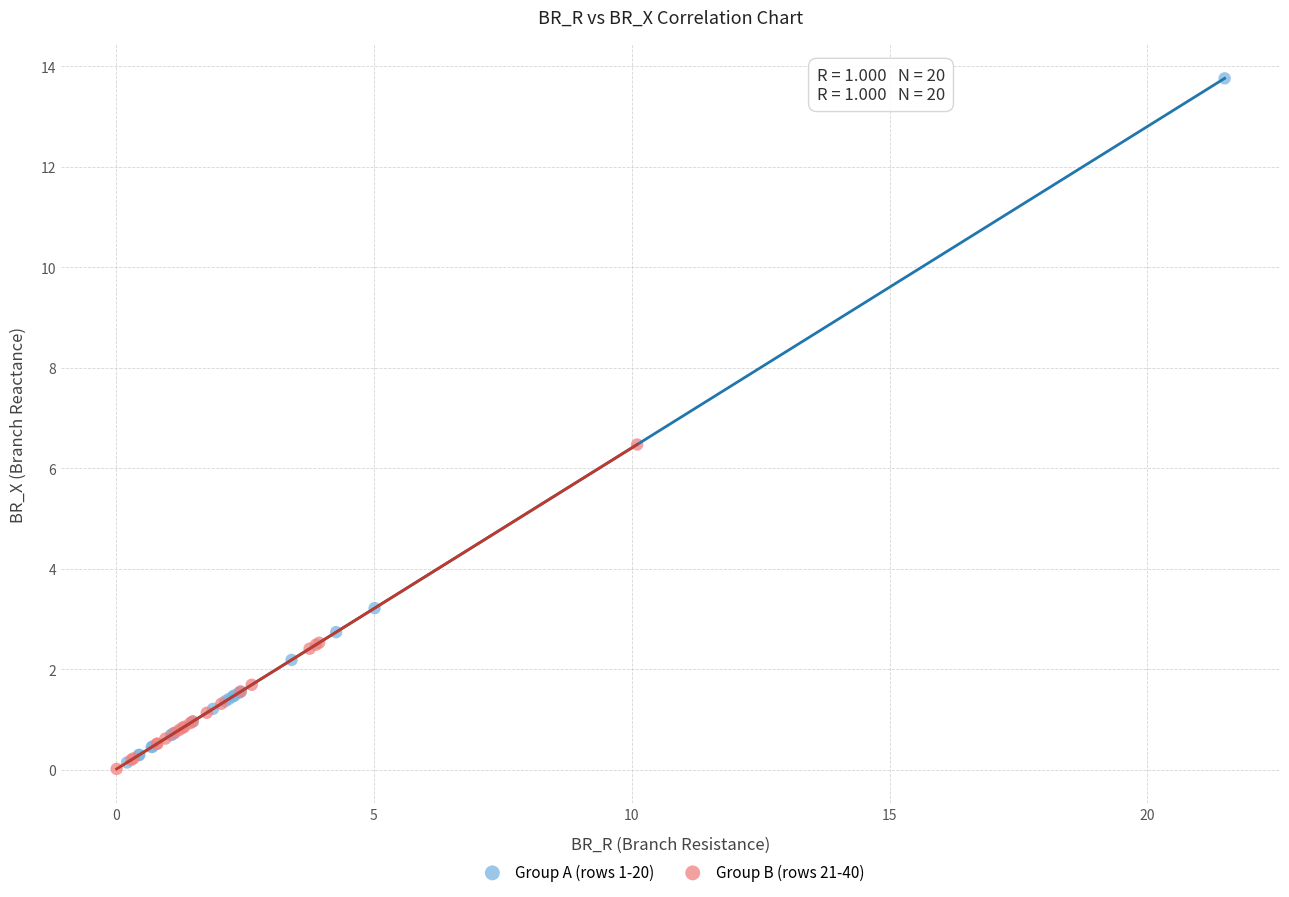

Which series reaches the minimum Y coordinate?

Group B (rows 21-40)